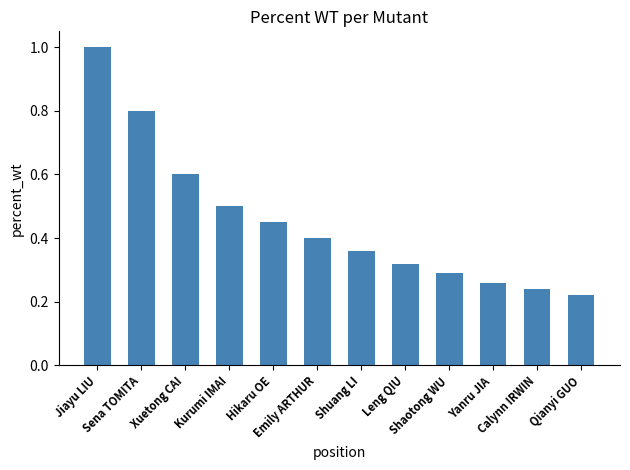

What is the maximum value shown in the chart?

1.0